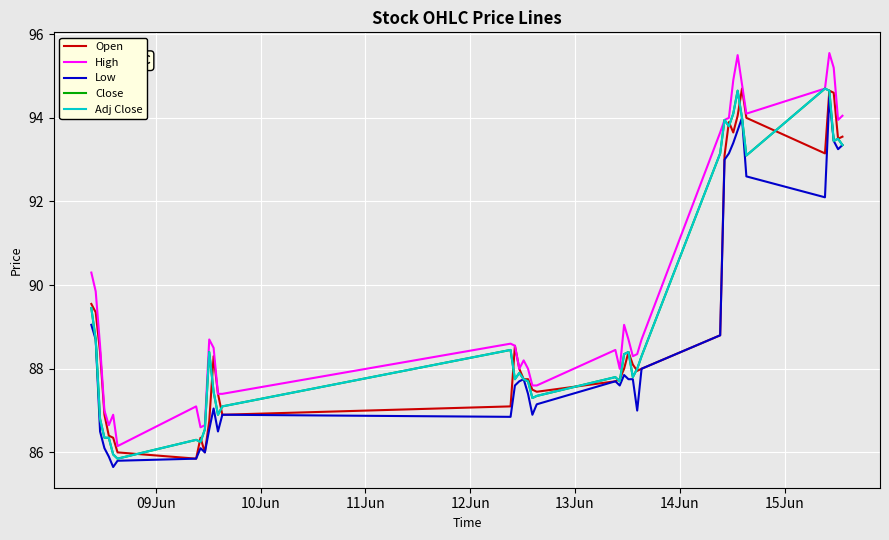

Rank the series by their maximum value, from lowest to highest.

Low, Open, Close, Adj Close, High